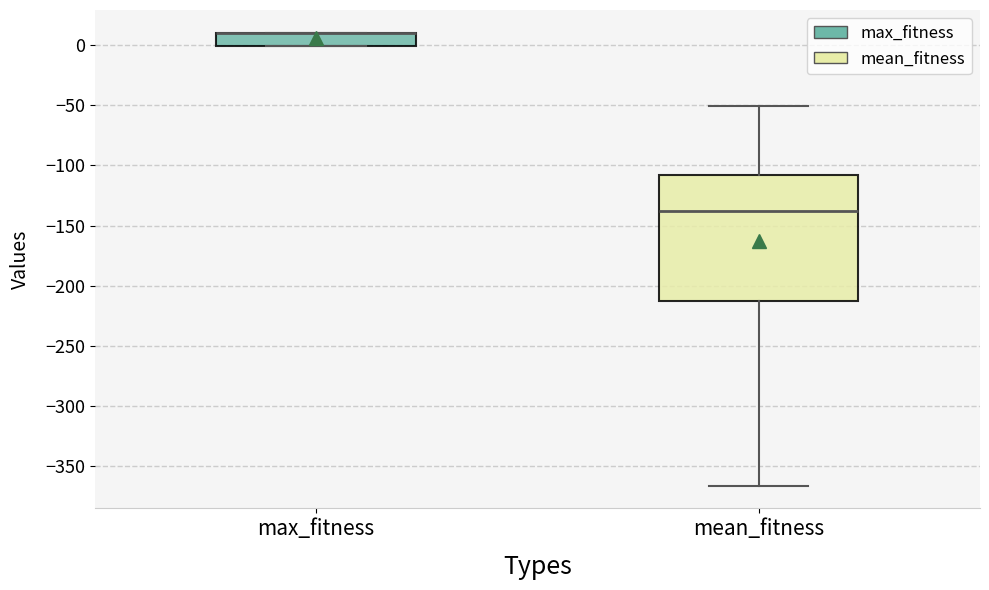

Reading left to right, transcribe this box plot: for each box, give where its median line is, the range the box spans, and where its two whiskers end, as read against the y-axis. The values are not printed on the chart, so give them approximately, as read against the axis.

max_fitness: median 10 (drawn on the box's upper edge), box 0 to 10, whiskers 0 to 10
mean_fitness: median -140, box -215 to -110, whiskers -365 to -50